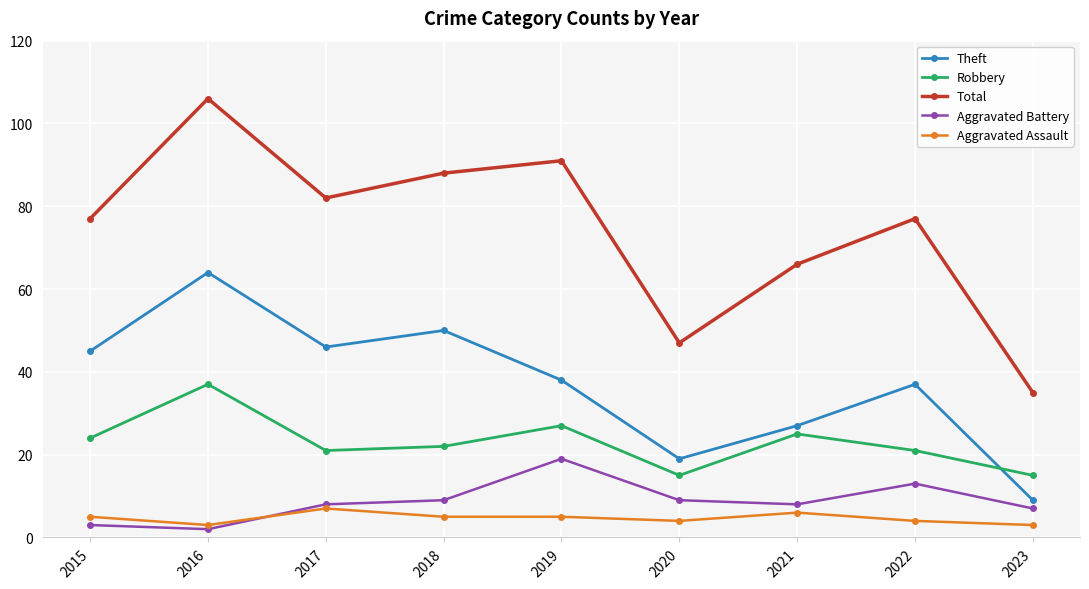

Is this an area chart (filled region under the line)?

No